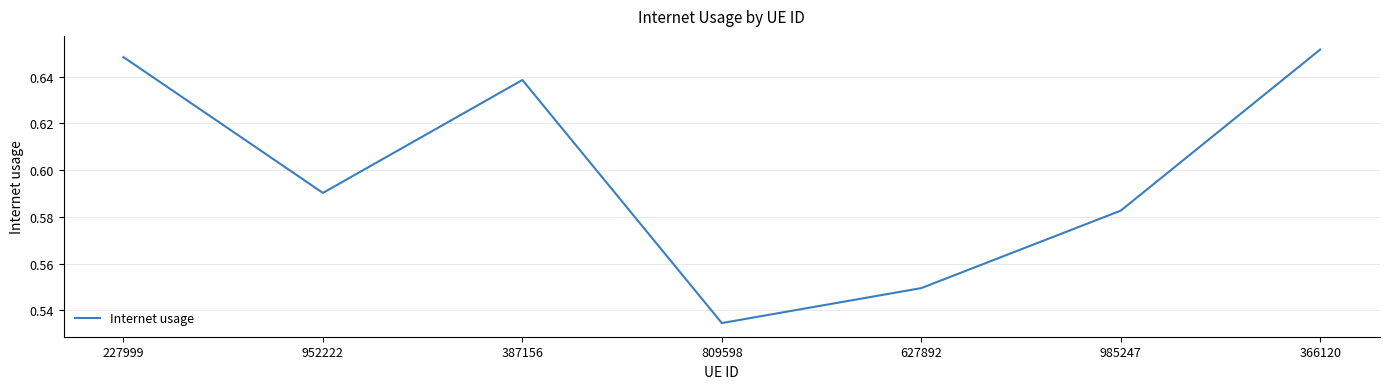

What is the sum of all values?

4.2